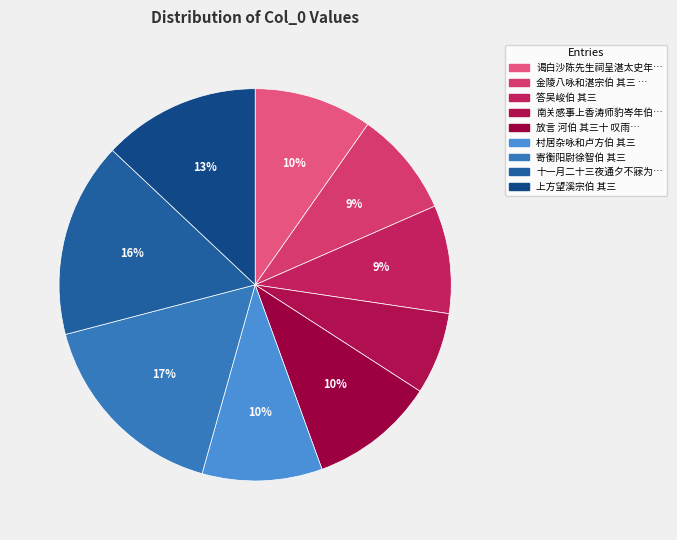

How many slices are in this pie chart?

9